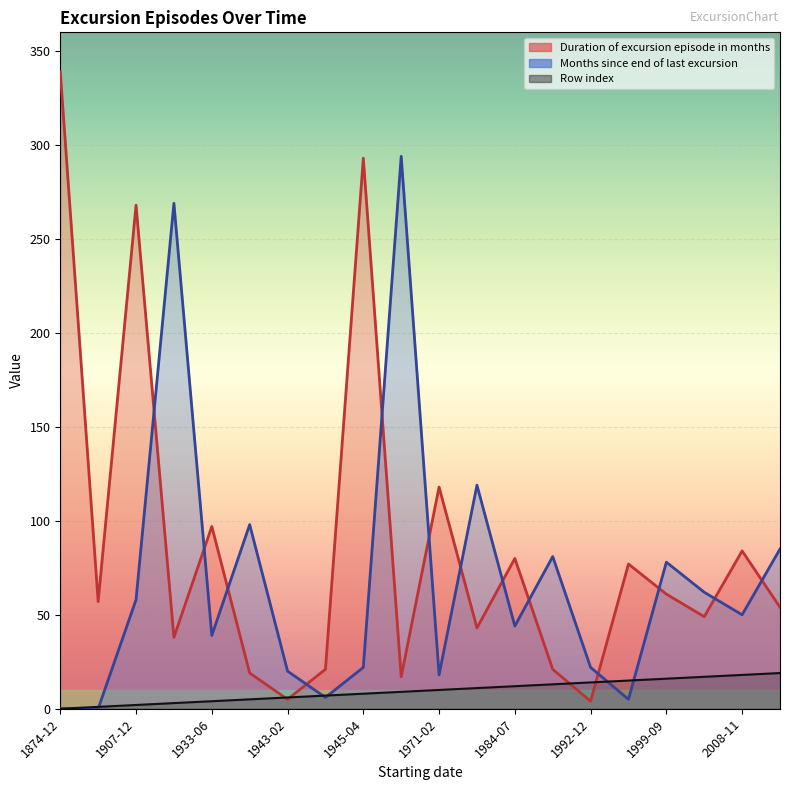

What are all the series names shown in the legend?

Duration of excursion episode in months, Months since end of last excursion, Row index